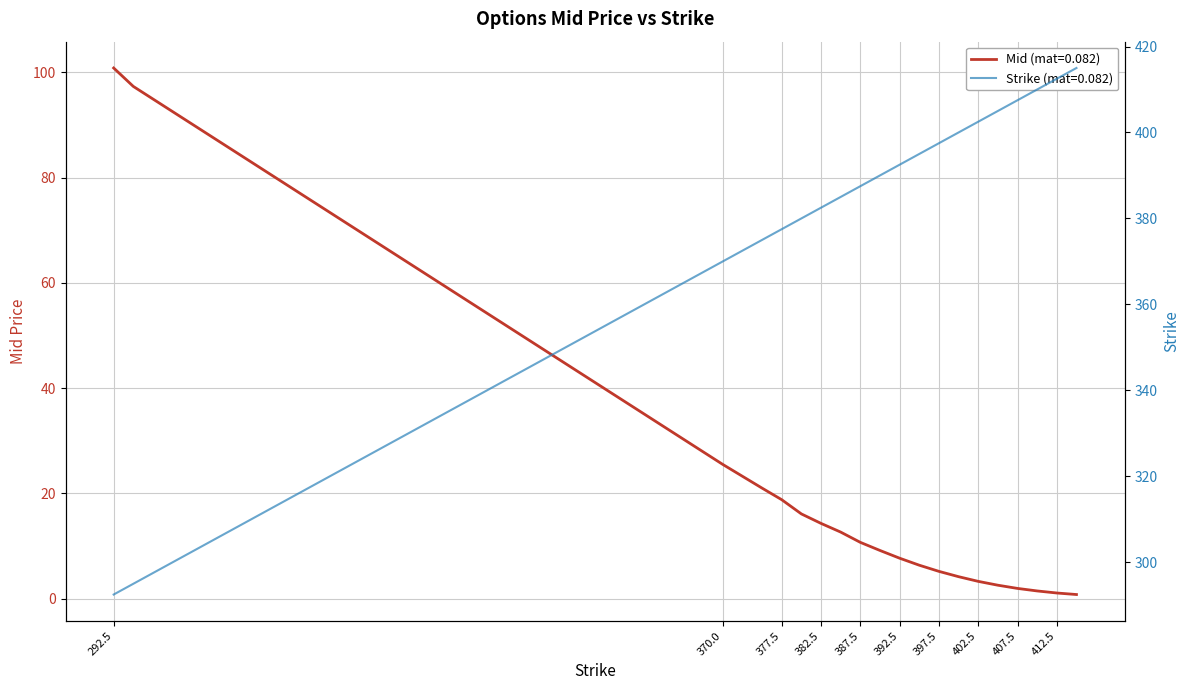

Is it true that Strike (mat=0.082) equals 380.0 at 380.0?

True